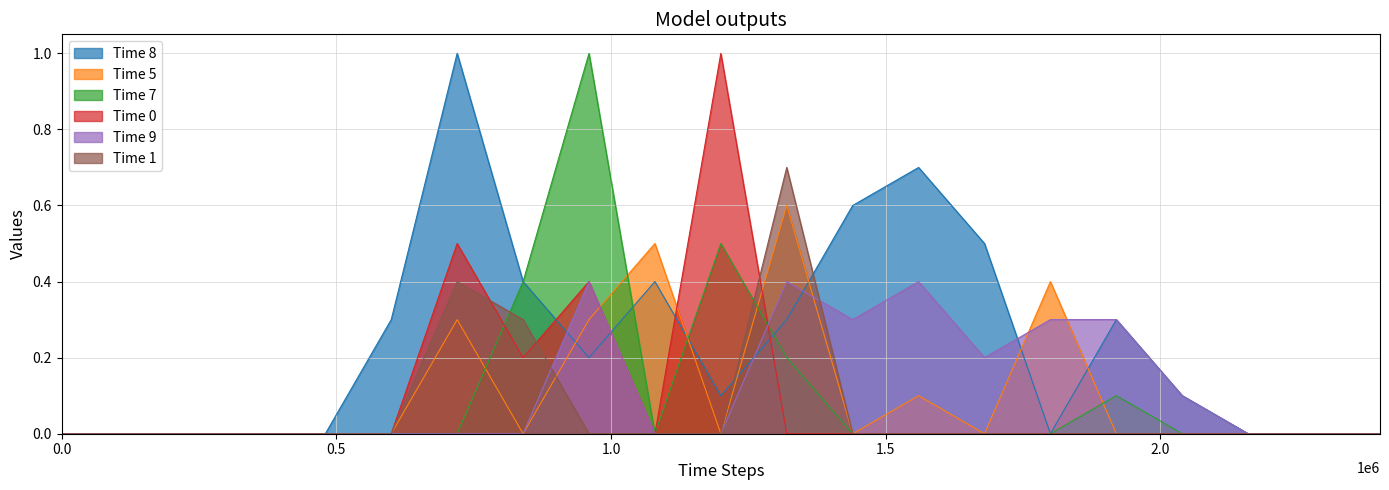

Which series has the widest spread of values?

Time 8